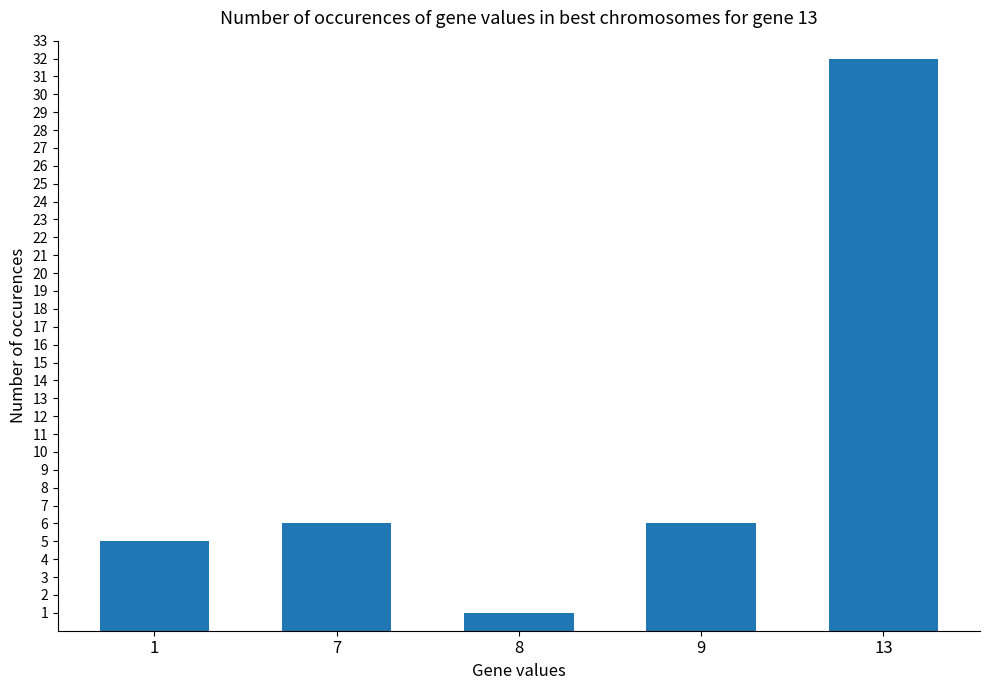

Between 9 and 8, which is larger?

9